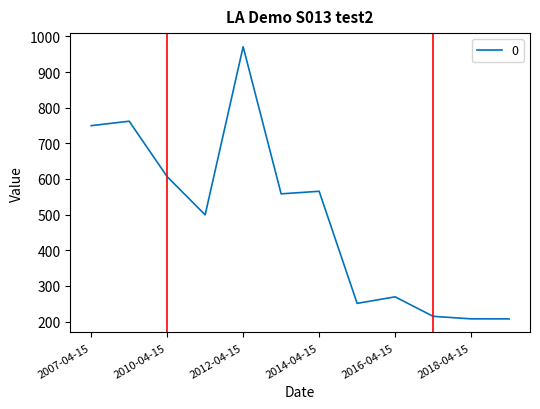

What is the greatest value displayed?

971.1